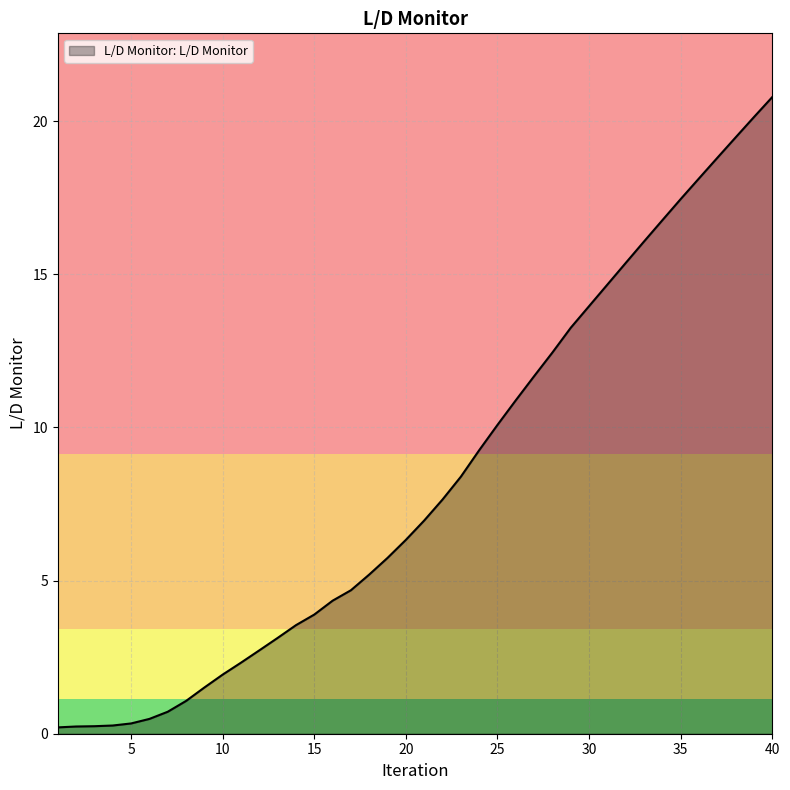

What is the maximum value shown in the chart?

20.8